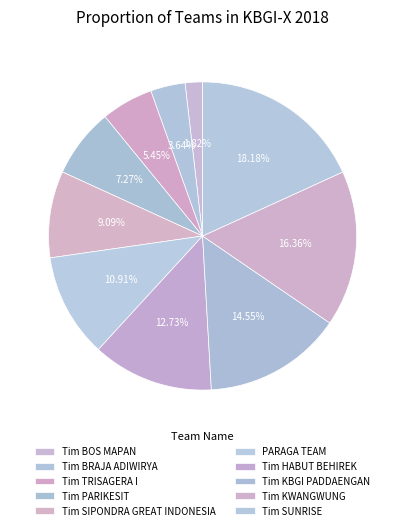

Between Tim BOS MAPAN and Tim SIPONDRA GREAT INDONESIA, which is larger?

Tim SIPONDRA GREAT INDONESIA